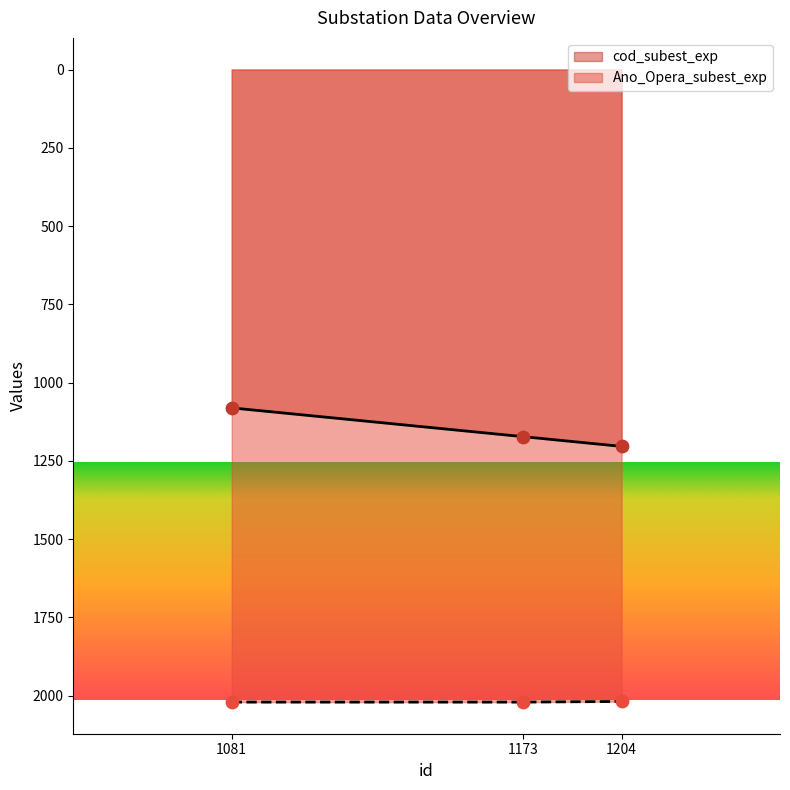

What are all the series names shown in the legend?

cod_subest_exp, Ano_Opera_subest_exp